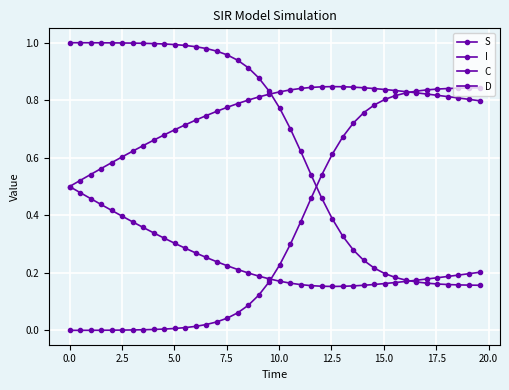

How many series are shown in this chart?

4